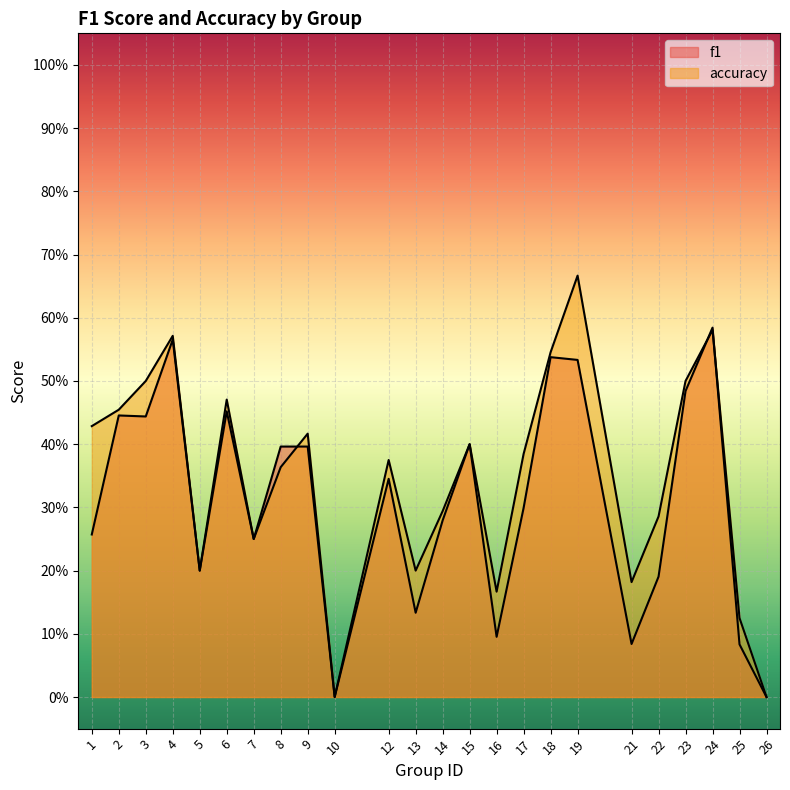

Is the value of accuracy at 10 greater than the value of f1 at 6?

No